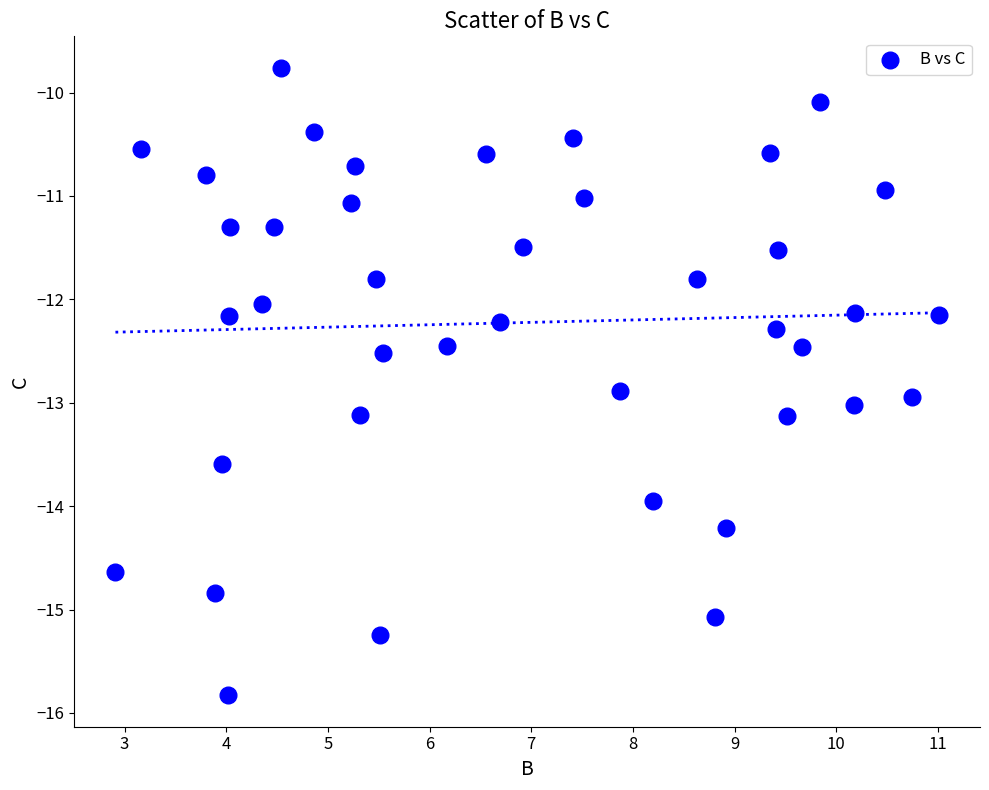

What is the range of X values (max minus min)?

8.1